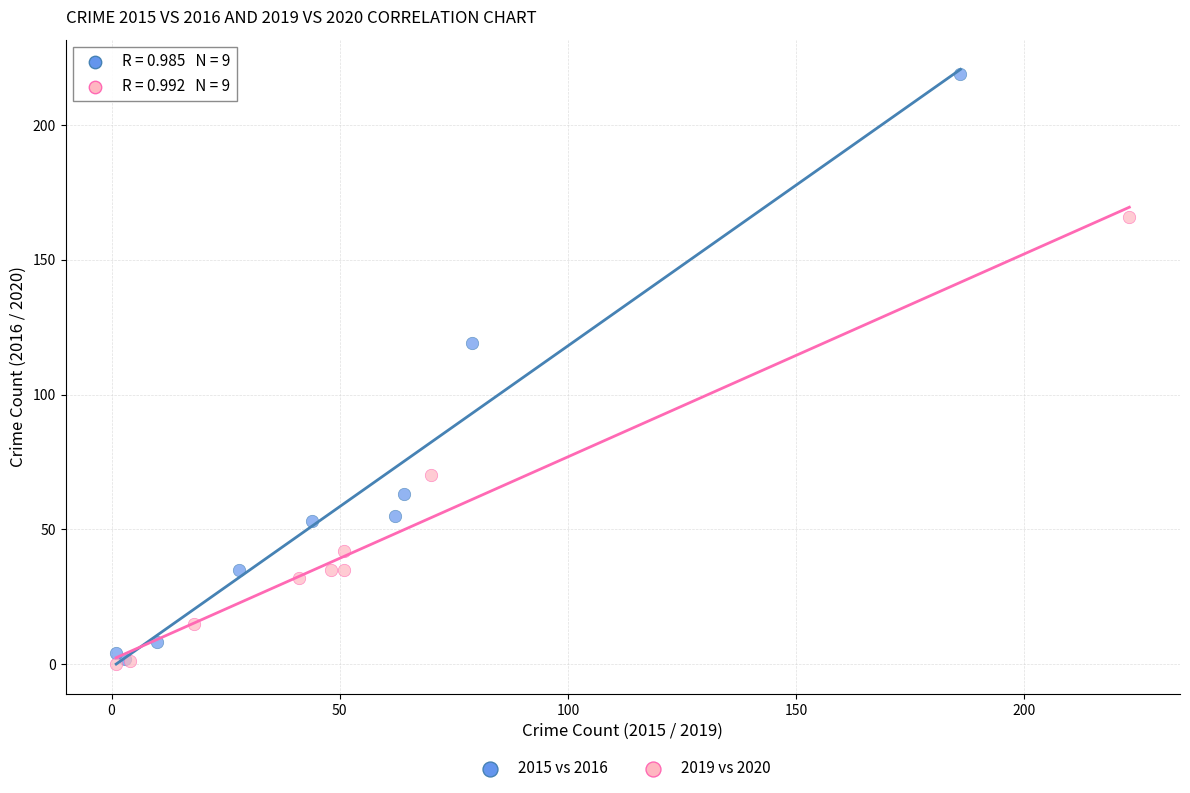

Which series has the largest Y range (max minus min)?

2015 vs 2016